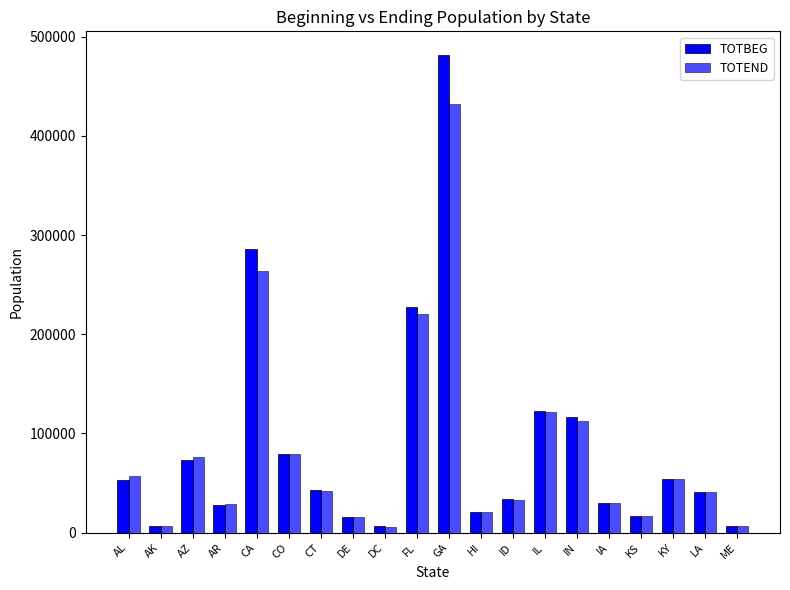

Is the value of TOTEND at HI greater than the value of TOTBEG at DE?

Yes